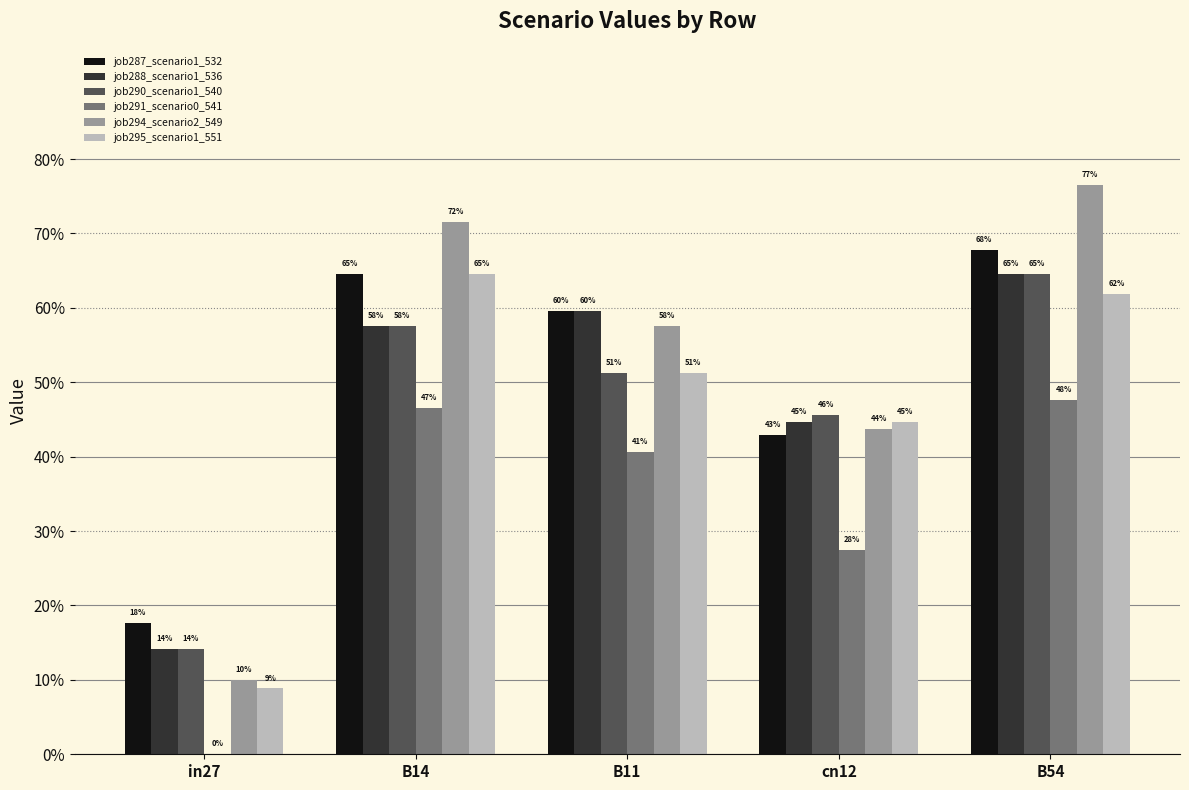

What are all the series names shown in the legend?

job287_scenario1_532, job288_scenario1_536, job290_scenario1_540, job291_scenario0_541, job294_scenario2_549, job295_scenario1_551